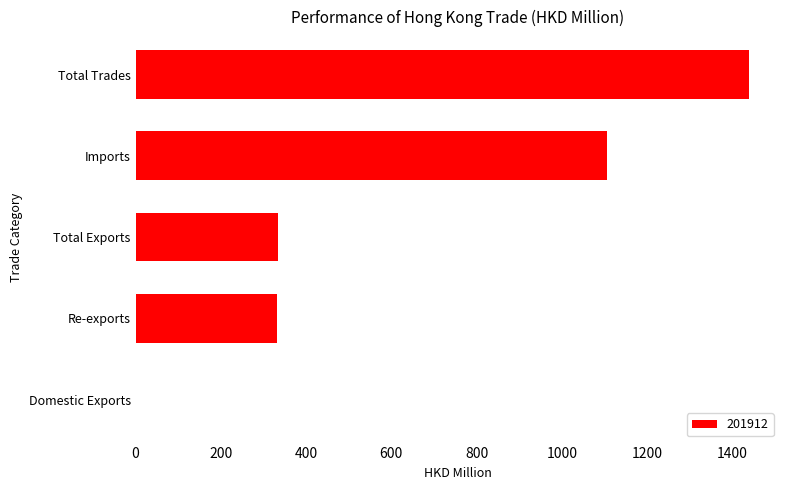

Is it true that the value at Re-exports is 466.1?

False